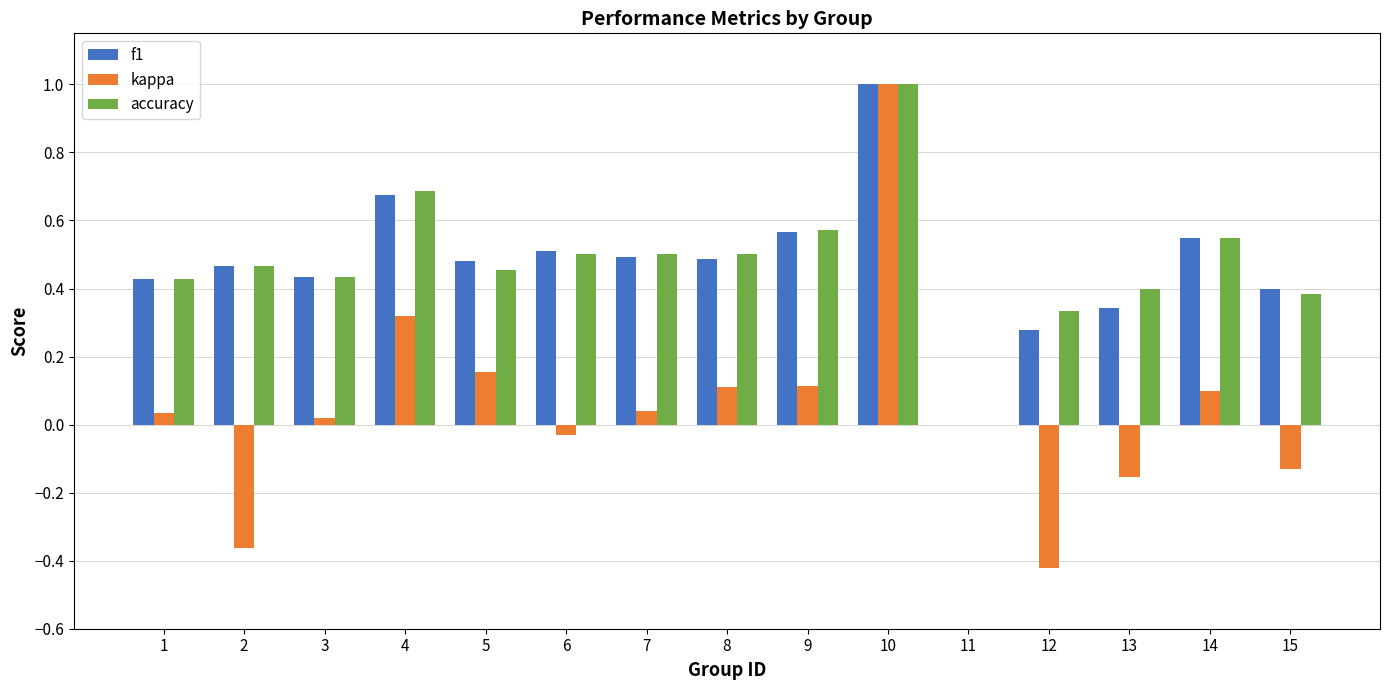

How many positive values does the accuracy series have?

14